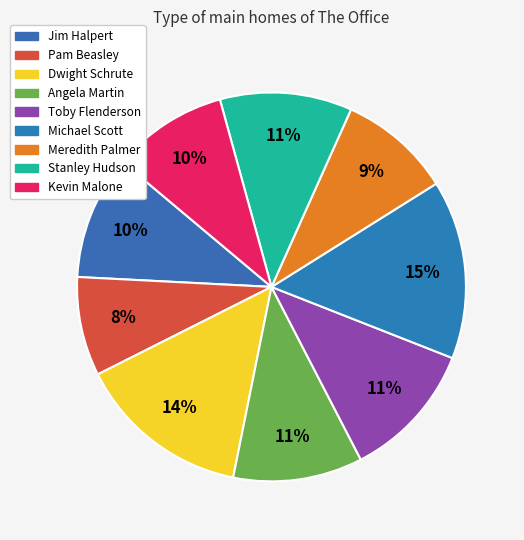

Between Angela Martin and Kevin Malone, which is larger?

Angela Martin